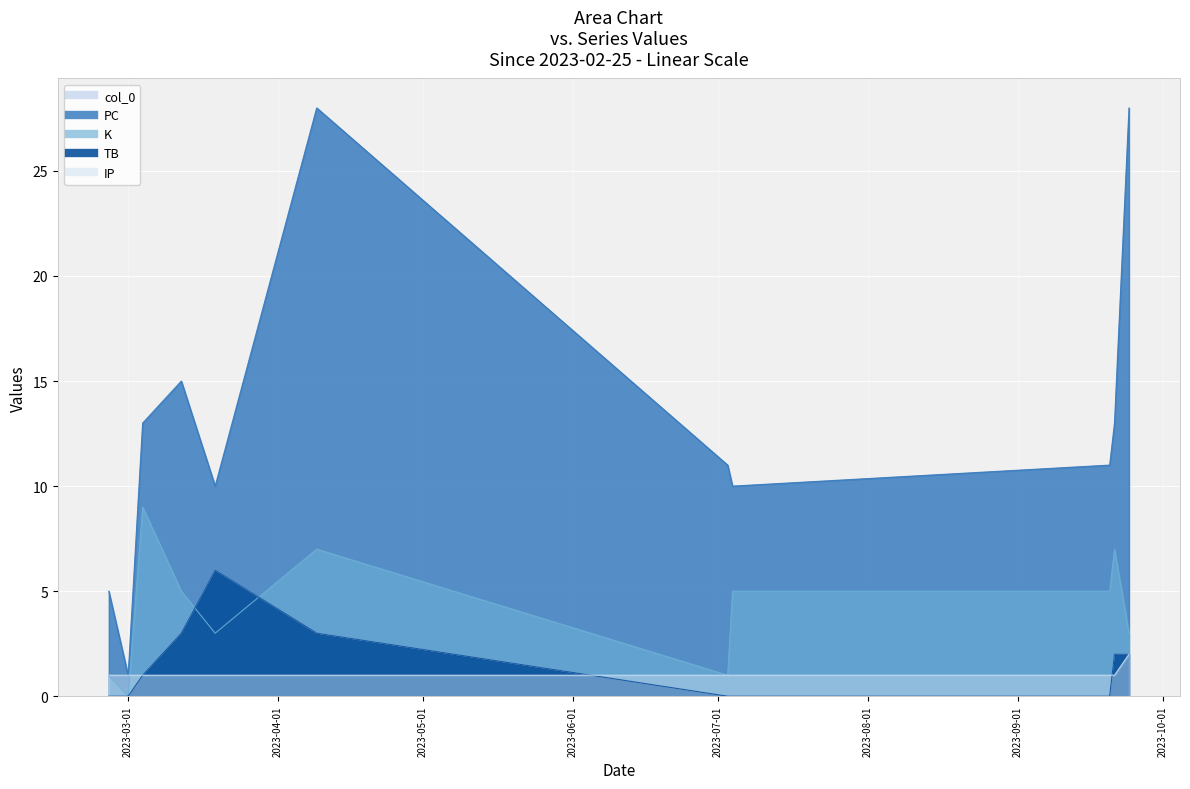

What is the maximum value for TB?

6